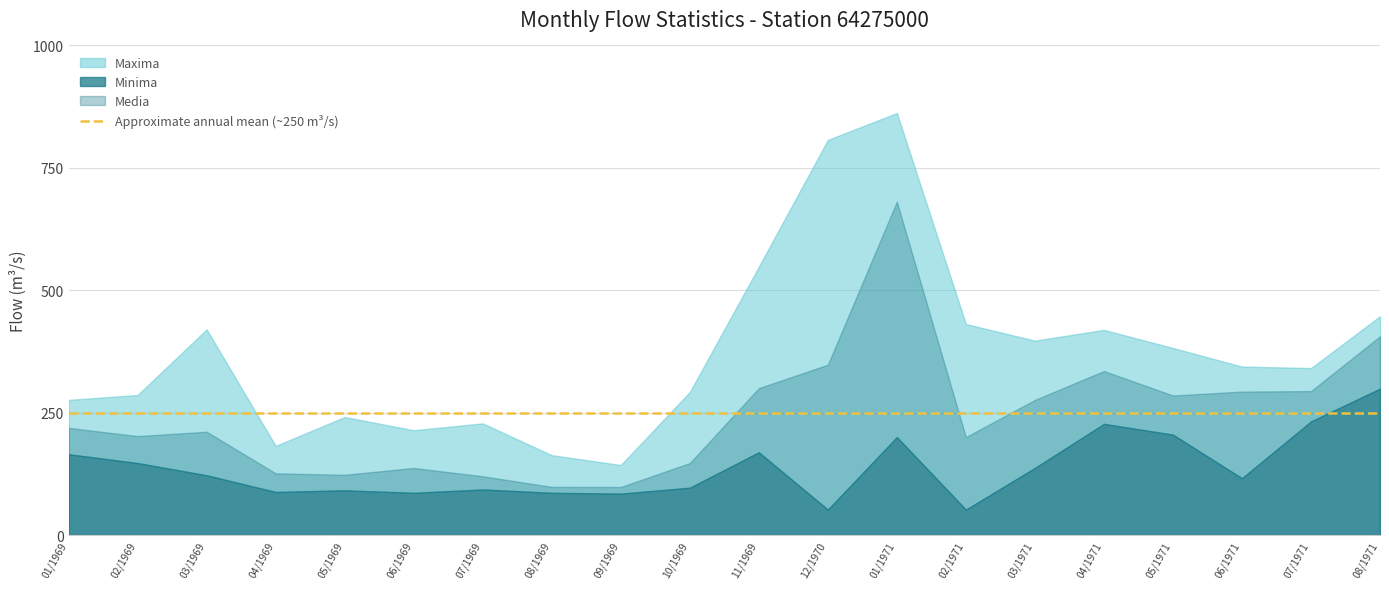

Which series has the largest total across all categories?

Maxima